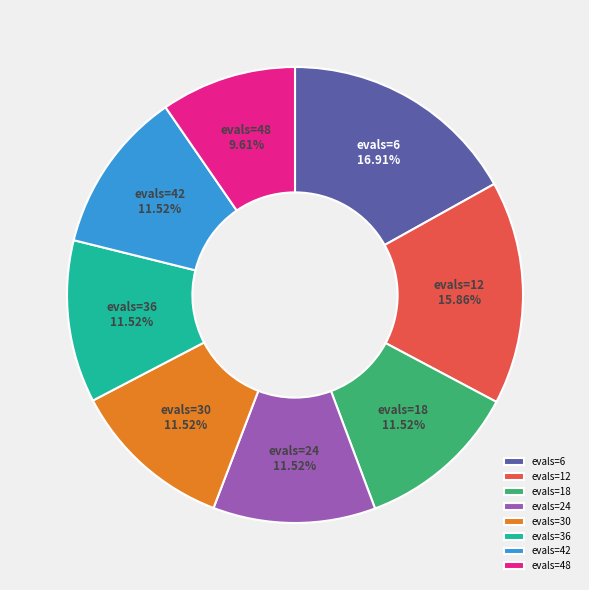

To the nearest percent, what is the difference between the evals=30 and evals=6 slice percentages?

5%